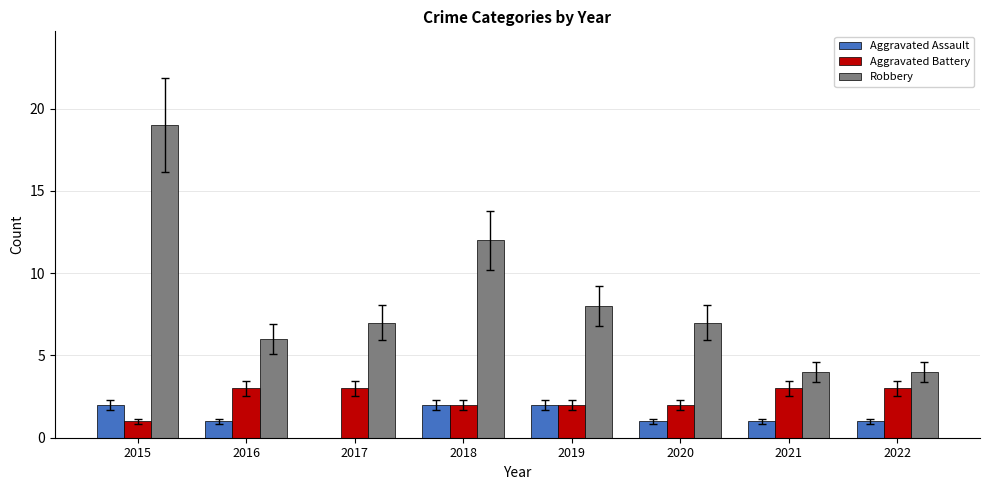

Is the value of Aggravated Assault at 2020 greater than the value of Aggravated Battery at 2019?

No